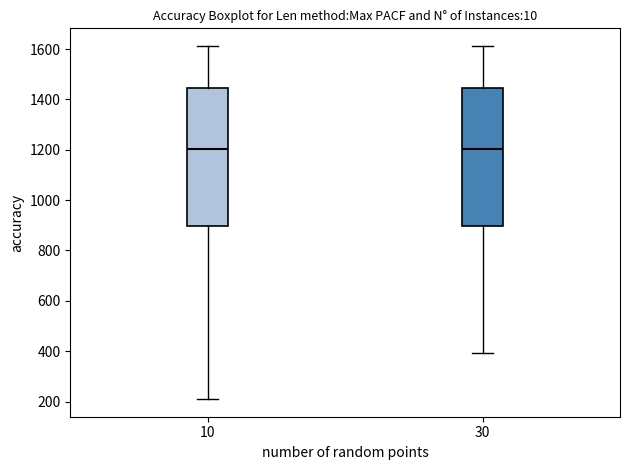

Where is the lower edge of the box at x = 30 on the y-axis? The values are not printed on the chart, so give them approximately, as read against the axis.

900